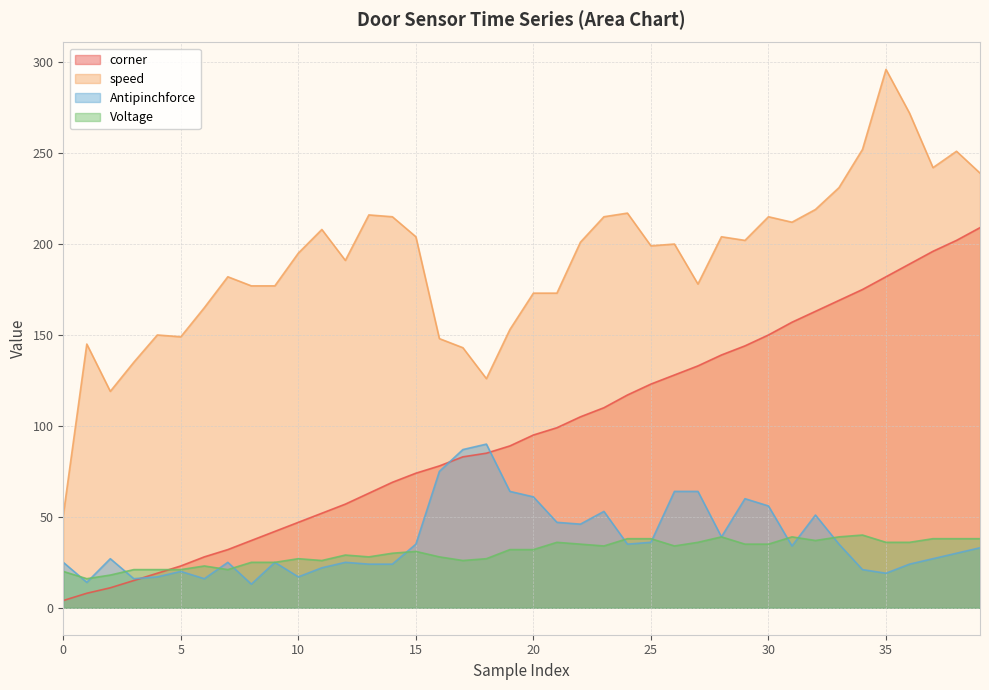

What is the greatest value displayed?

296